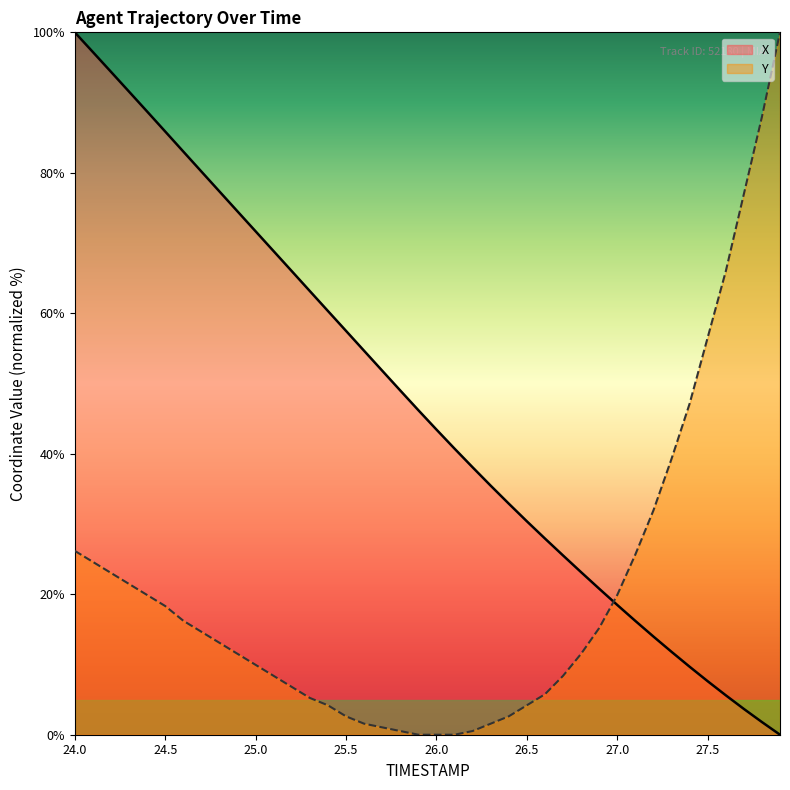

How many intersections are there between X and Y?

1